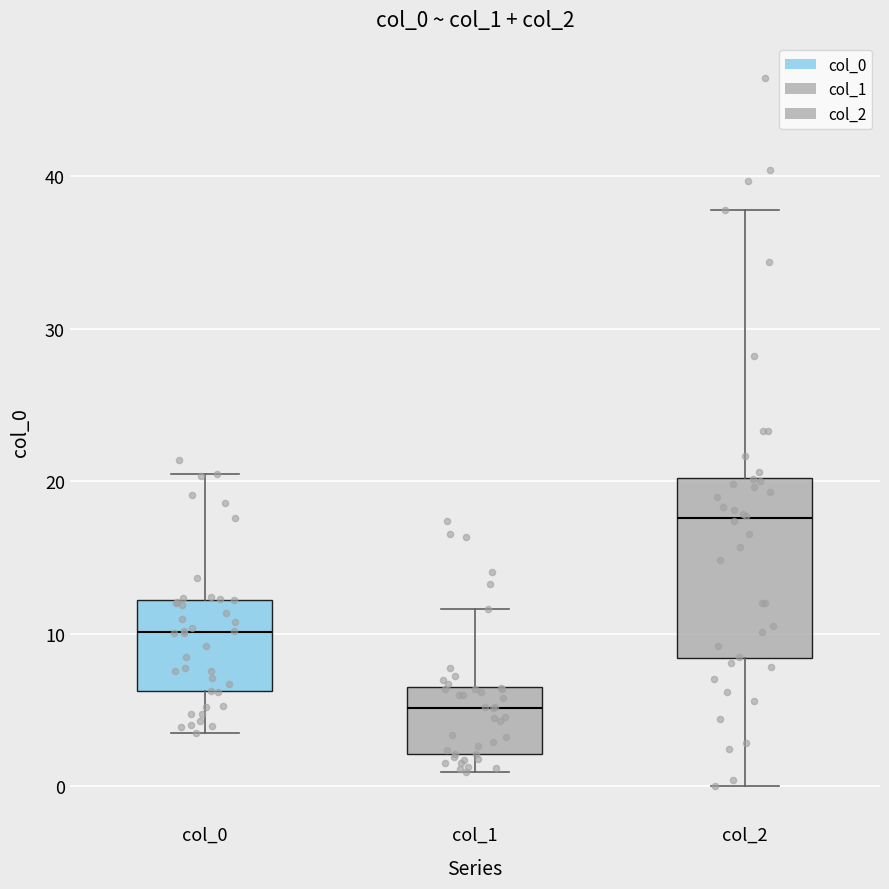

Reading left to right, transcribe this box plot: for each box, give where its median line is, the range the box spans, and where its two whiskers end, as read against the y-axis. The values are not printed on the chart, so give them approximately, as read against the axis.

col_0: median 10, box 6 to 12, whiskers 4 to 20
col_1: median 5, box 2 to 7, whiskers 1 to 12
col_2: median 18, box 8 to 20, whiskers 0 to 38